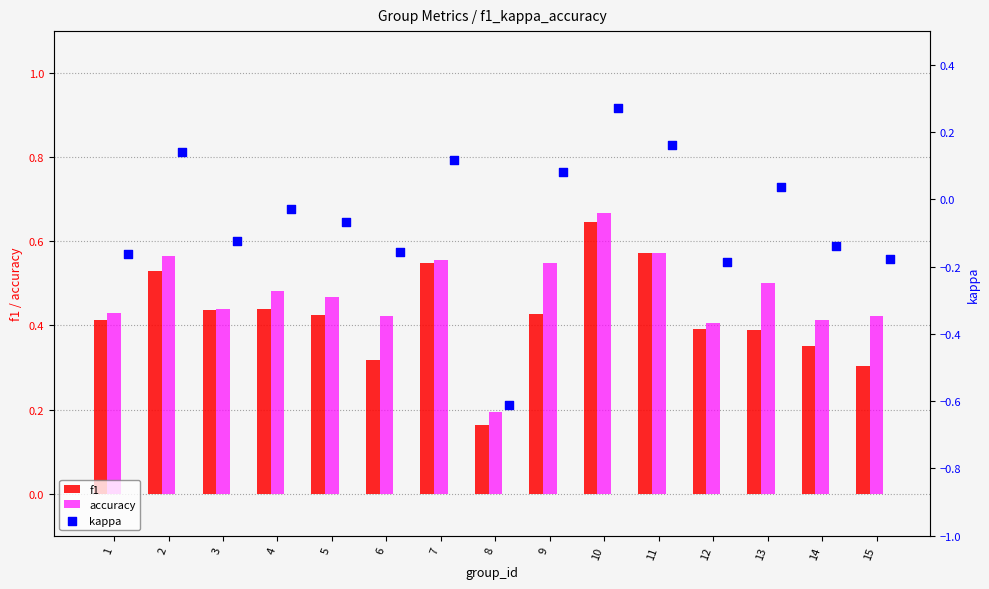

Which series has the largest total across all categories?

accuracy